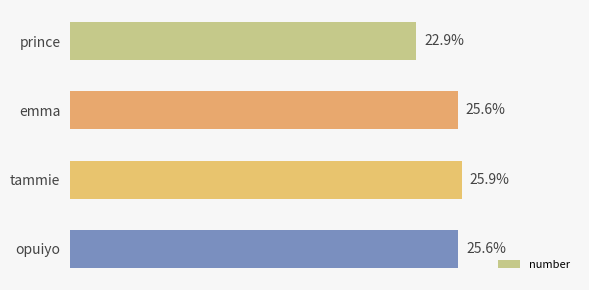

At which category does the chart reach its minimum across all series?

prince